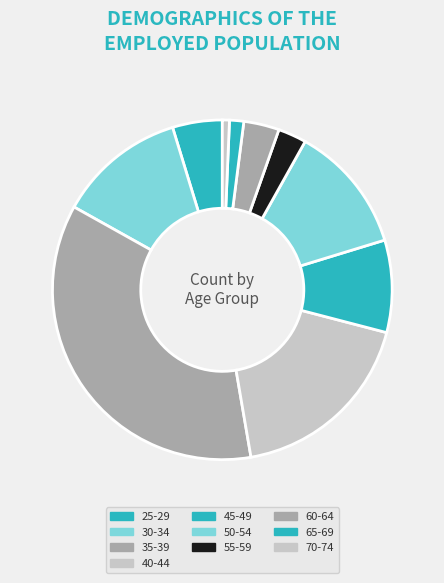

How many slices are in this pie chart?

10